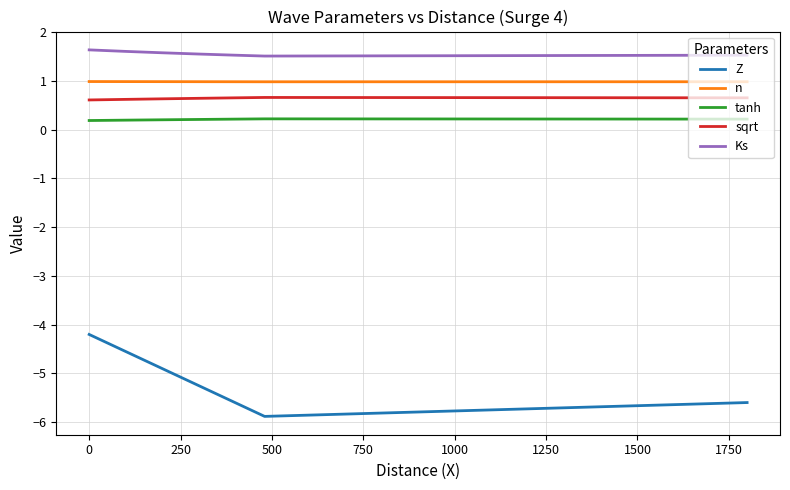

Which series has the widest spread of values?

Z